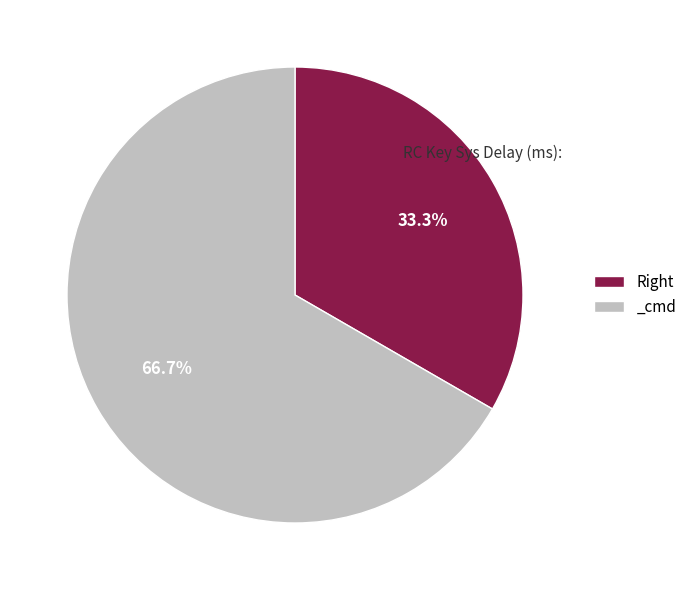

How much of the chart is everything except _cmd?

33.3%